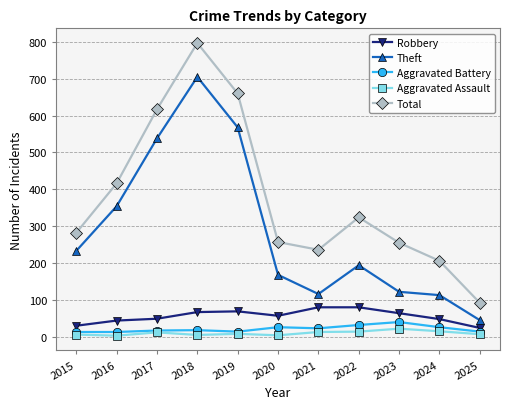

What value does the Total series have at 2020, to the nearest 50?

250